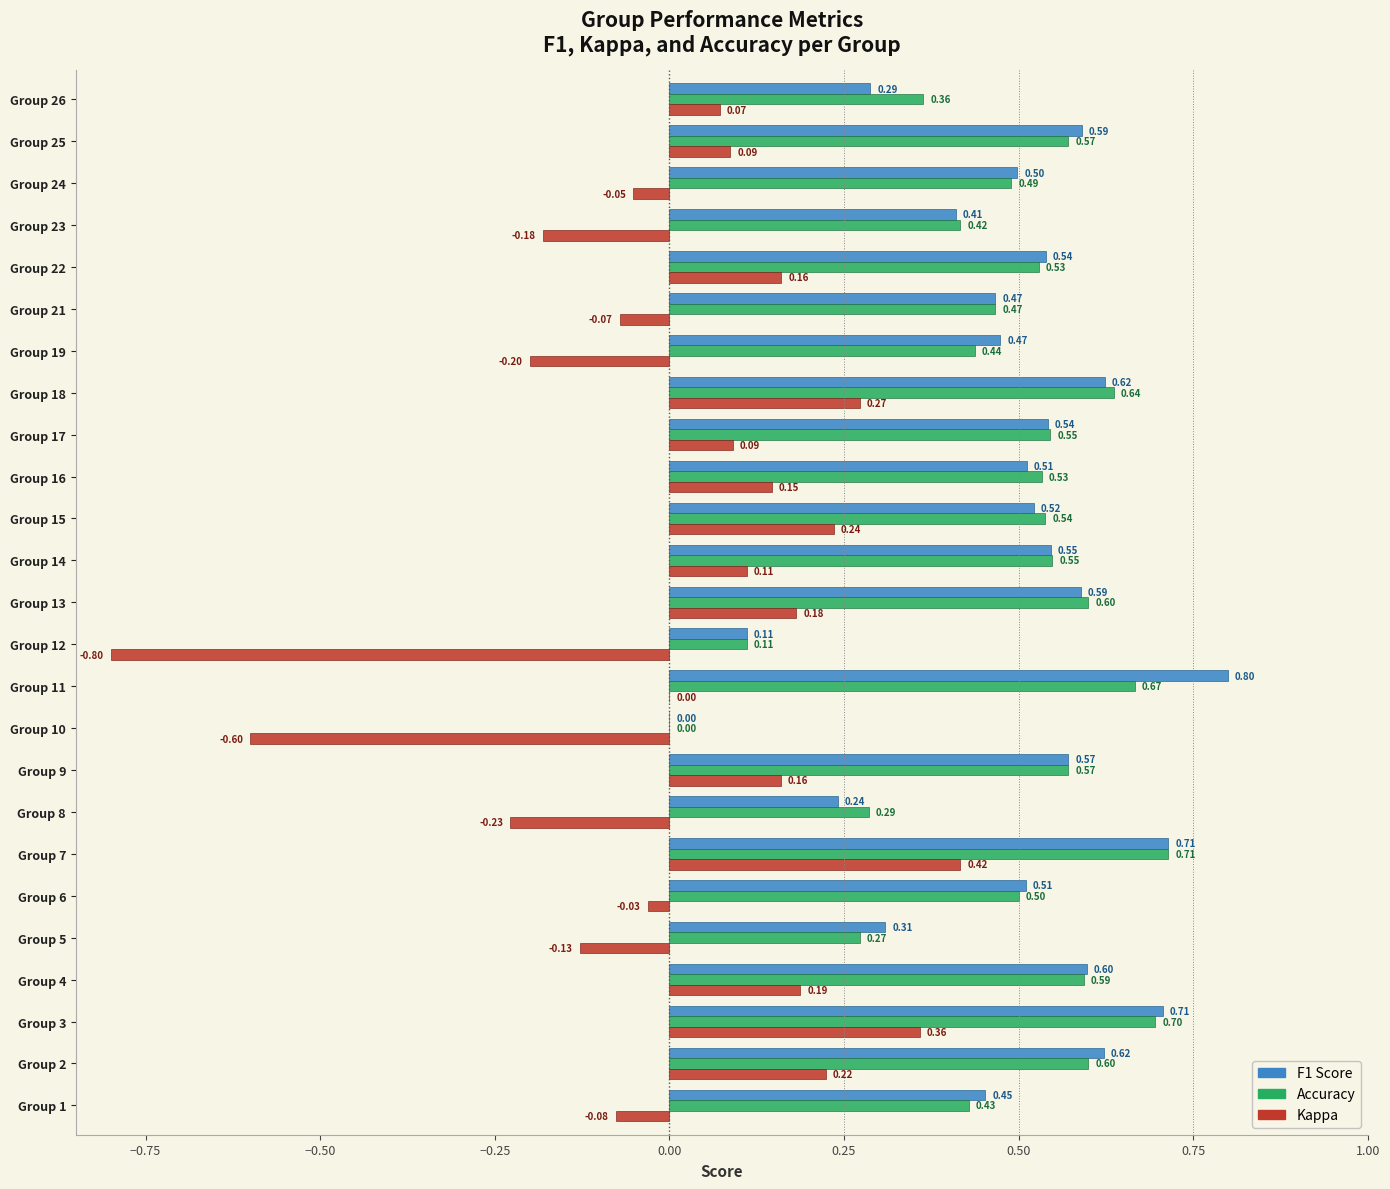

What is the total value across all series at Group 4?

1.4